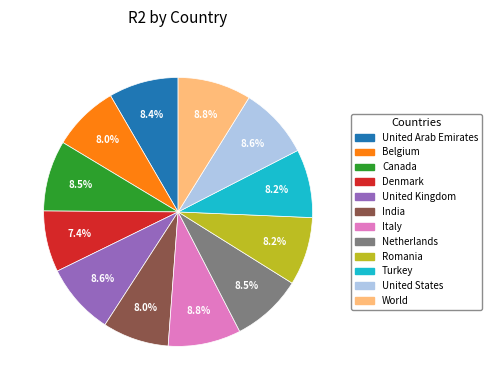

Is Netherlands the majority of the pie?

No